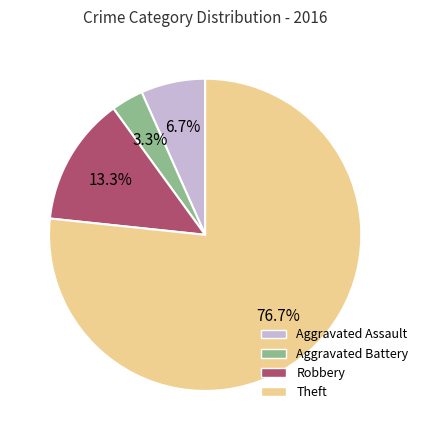

Is there a majority slice in this chart?

Yes